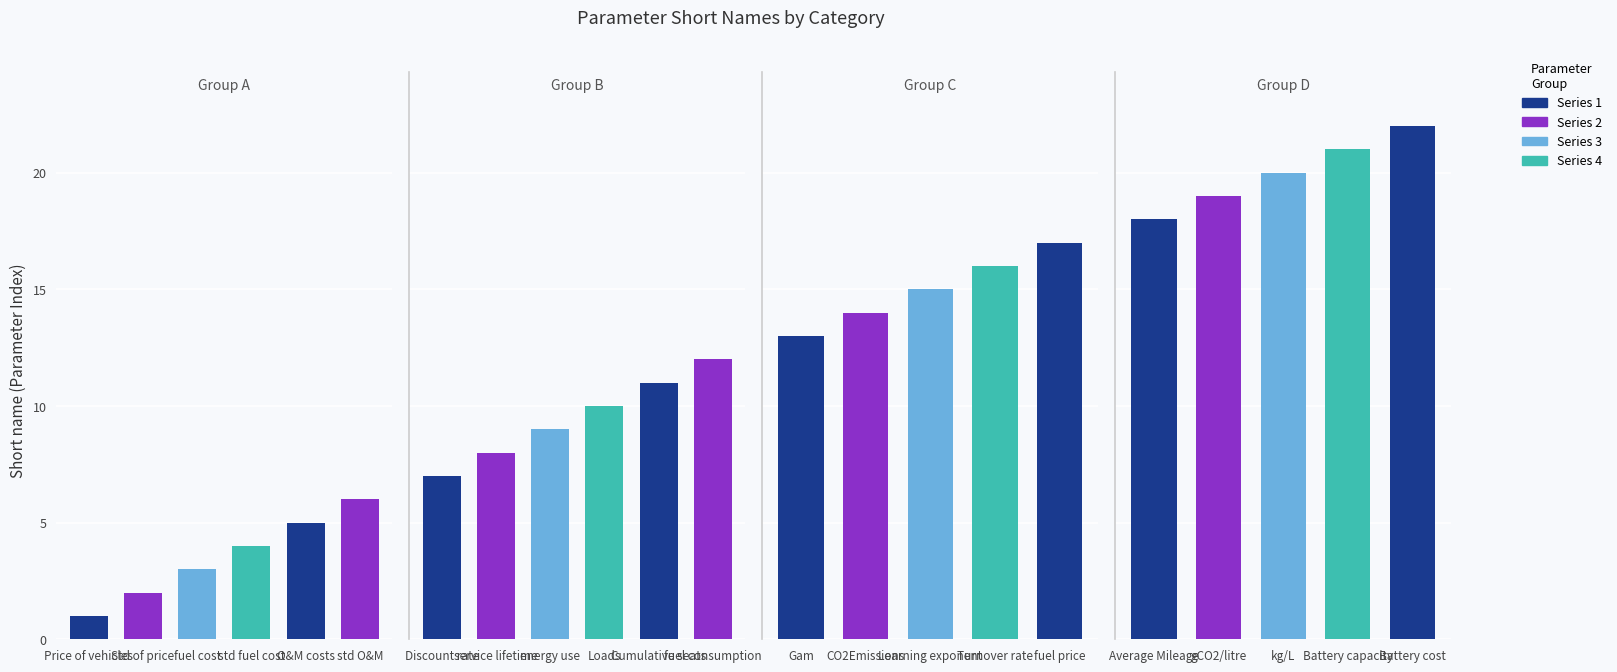

The chart shows a value of 26 at Learning exponent. True or false?

False